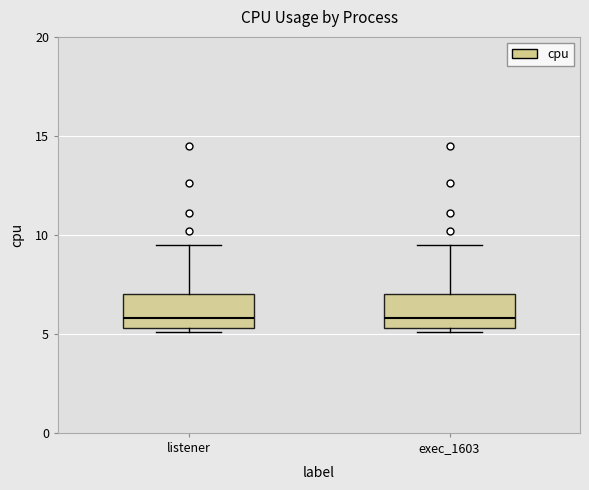

Reading left to right, read every box against the y-axis: the position of its median line, the range the box covers, and the ends of its whiskers. The values are not printed on the chart, so give them approximately, as read against the axis.

listener: median 6.0, box 5.5 to 7.0, whiskers 5.0 to 9.5
exec_1603: median 6.0, box 5.5 to 7.0, whiskers 5.0 to 9.5